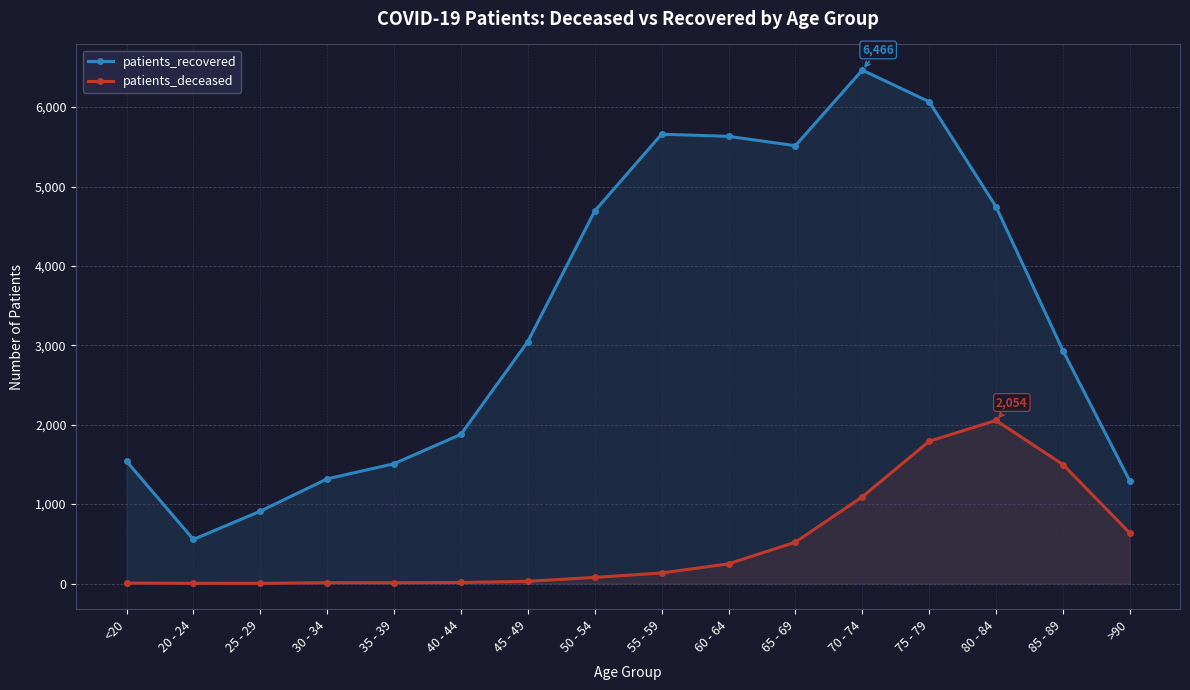

True or false: patients_deceased has a value of 11 at 30 - 34.

True